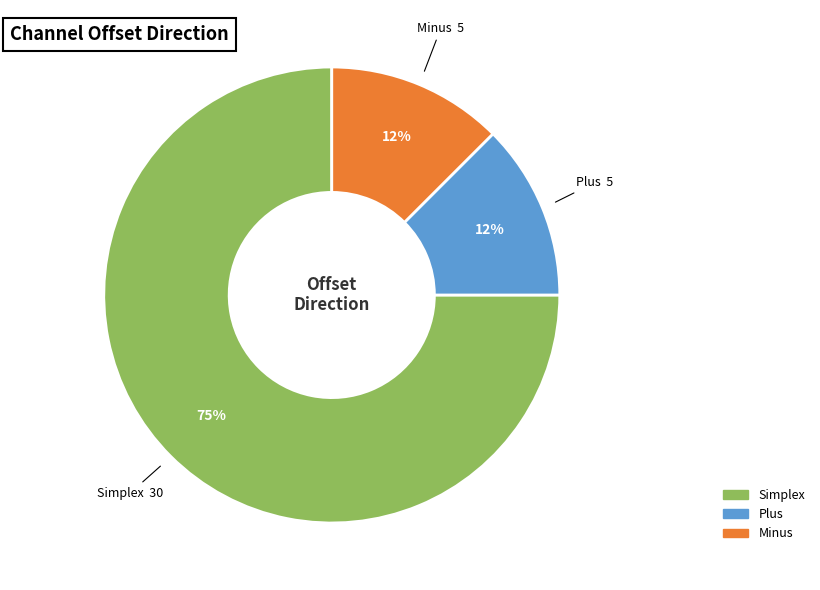

Which category has the biggest portion of the pie?

Simplex